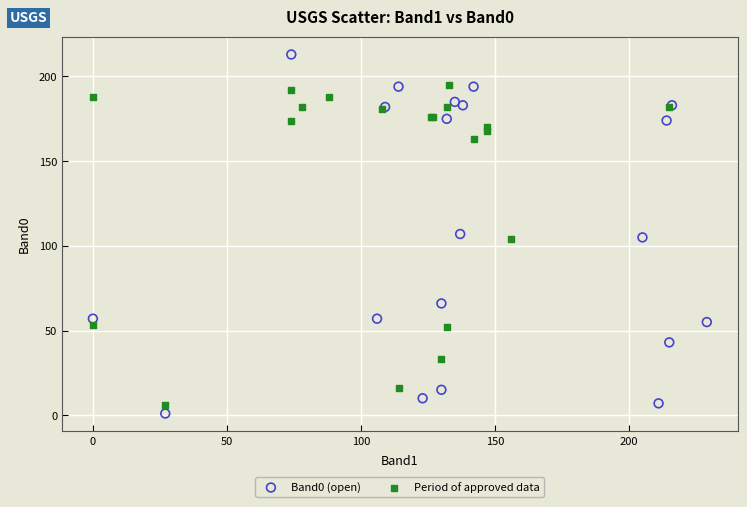

Which series reaches the minimum Y coordinate?

Band0 (open)